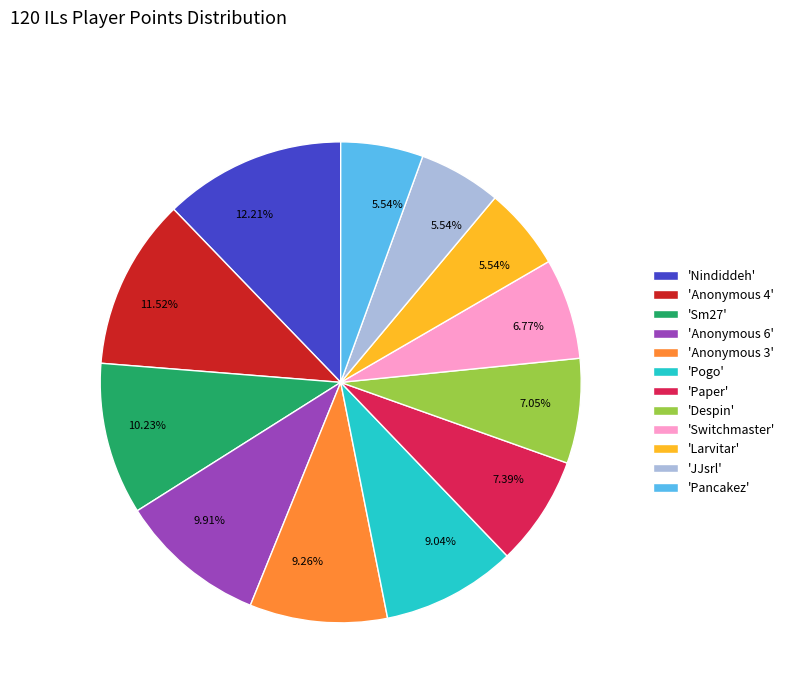

Which category has the biggest portion of the pie?

'Nindiddeh'